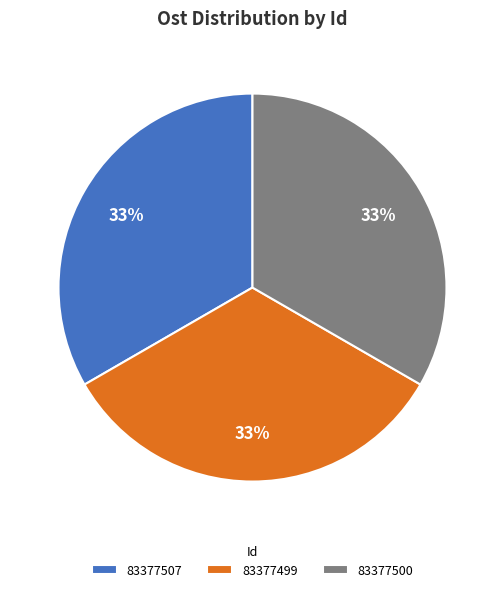

What percentage is the 83377500 slice, to the nearest percent?

33%